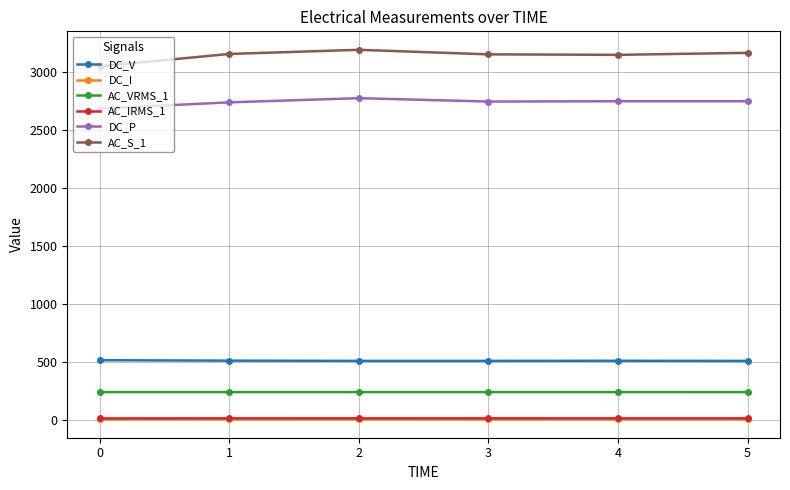

What is the minimum value for AC_S_1?

3052.2